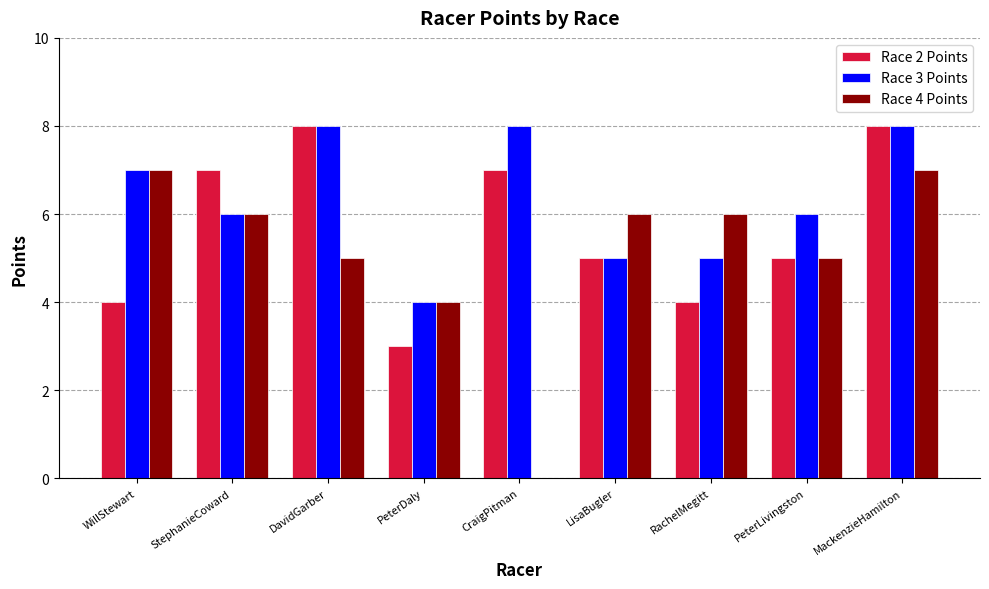

What is the highest value of the Race 2 Points series?

8